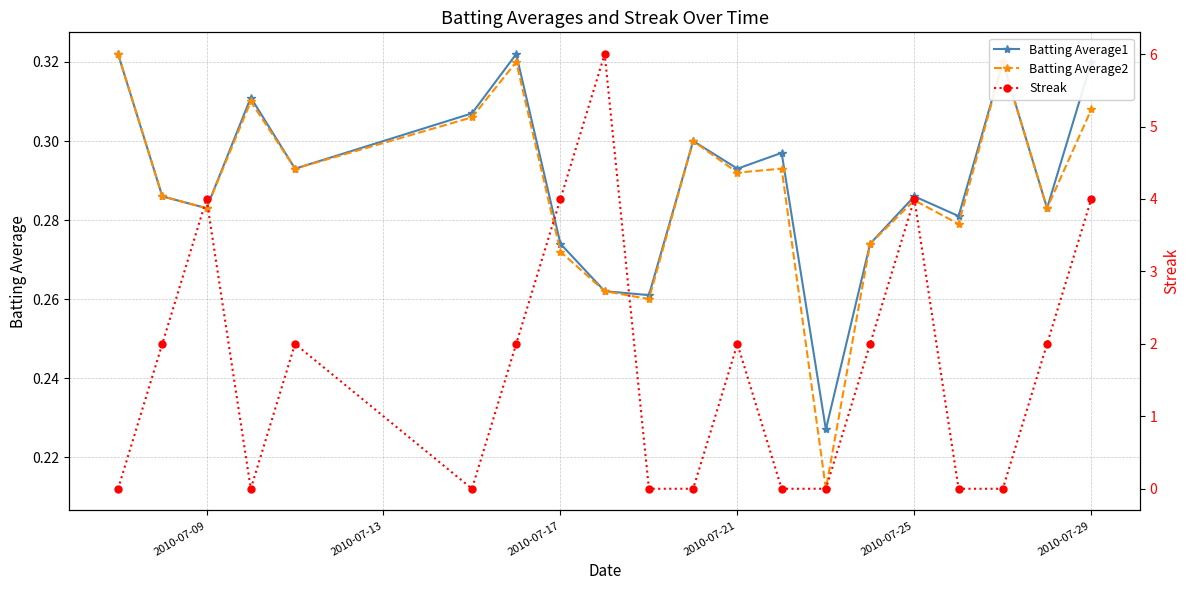

True or false: Batting Average2 has more than 1 interior local peaks.

True